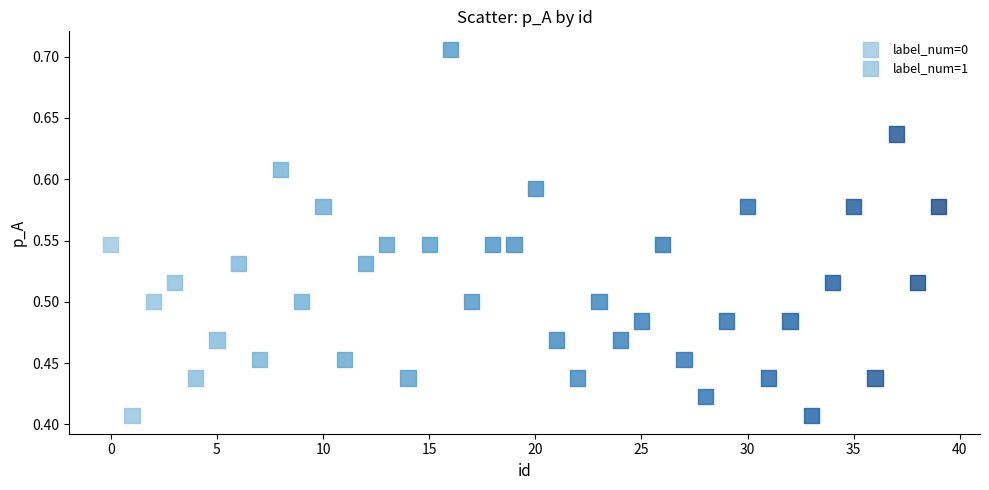

Which series contains the highest Y value?

label_num=0